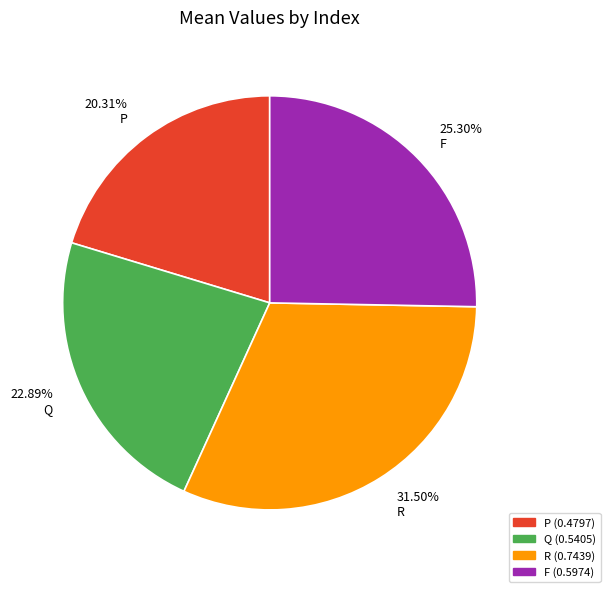

Which has a higher value, Q or F?

F